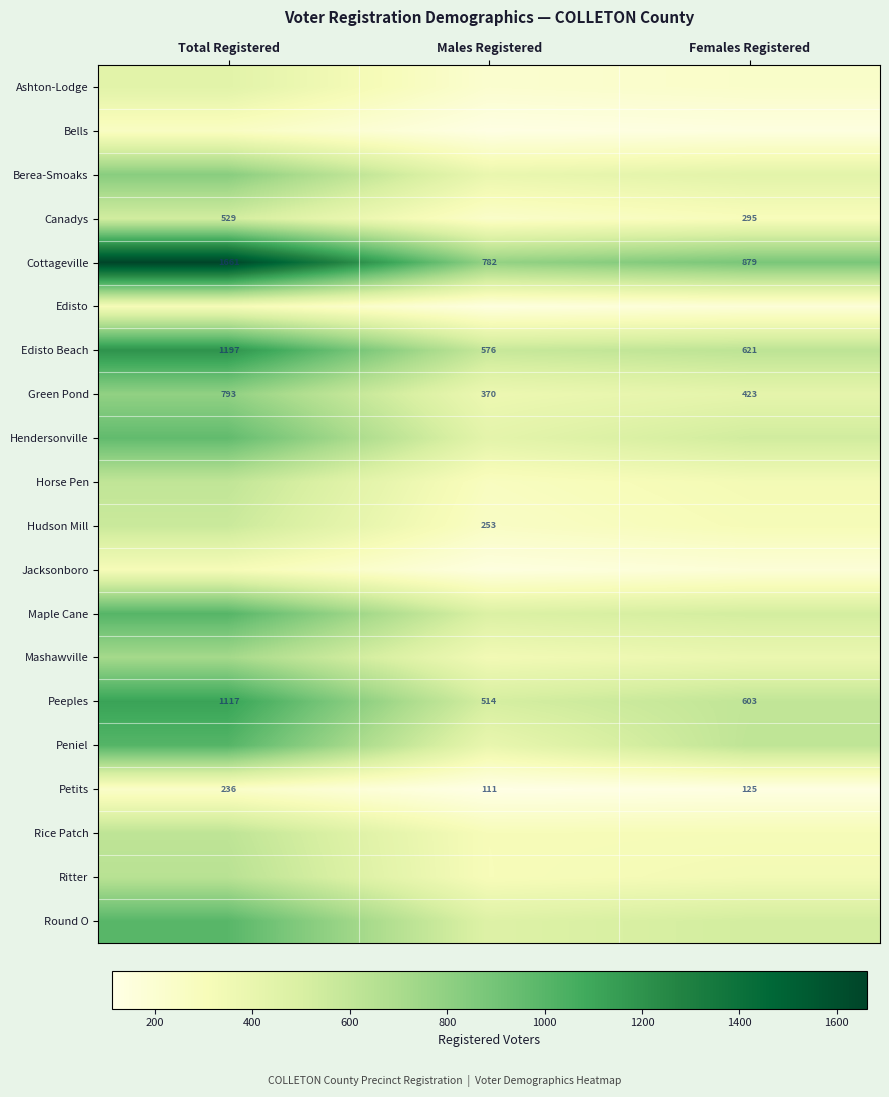

What is the lowest value of the Petits series?

111